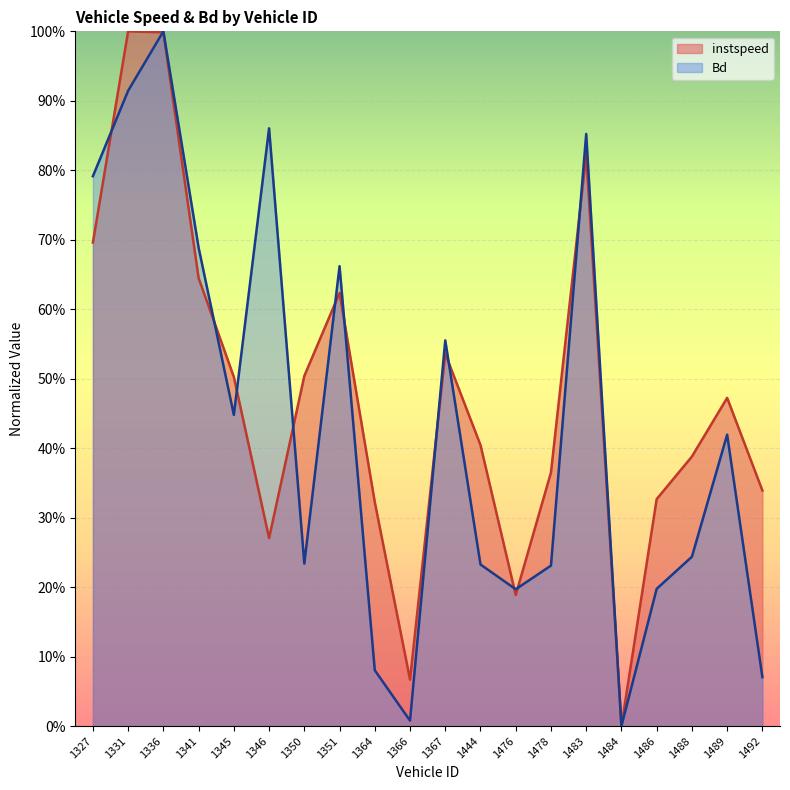

Between 1341 and 1331, which is larger?

1331